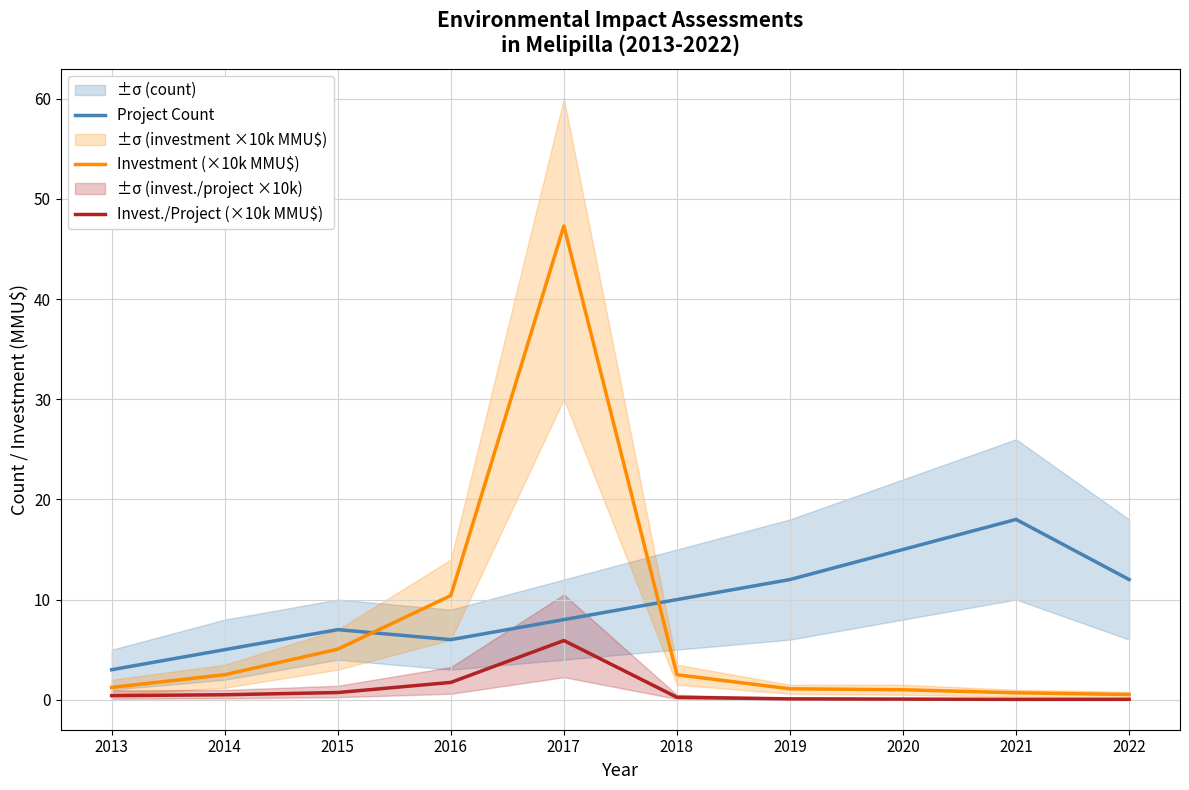

Which label corresponds to the largest value in the chart?

2017